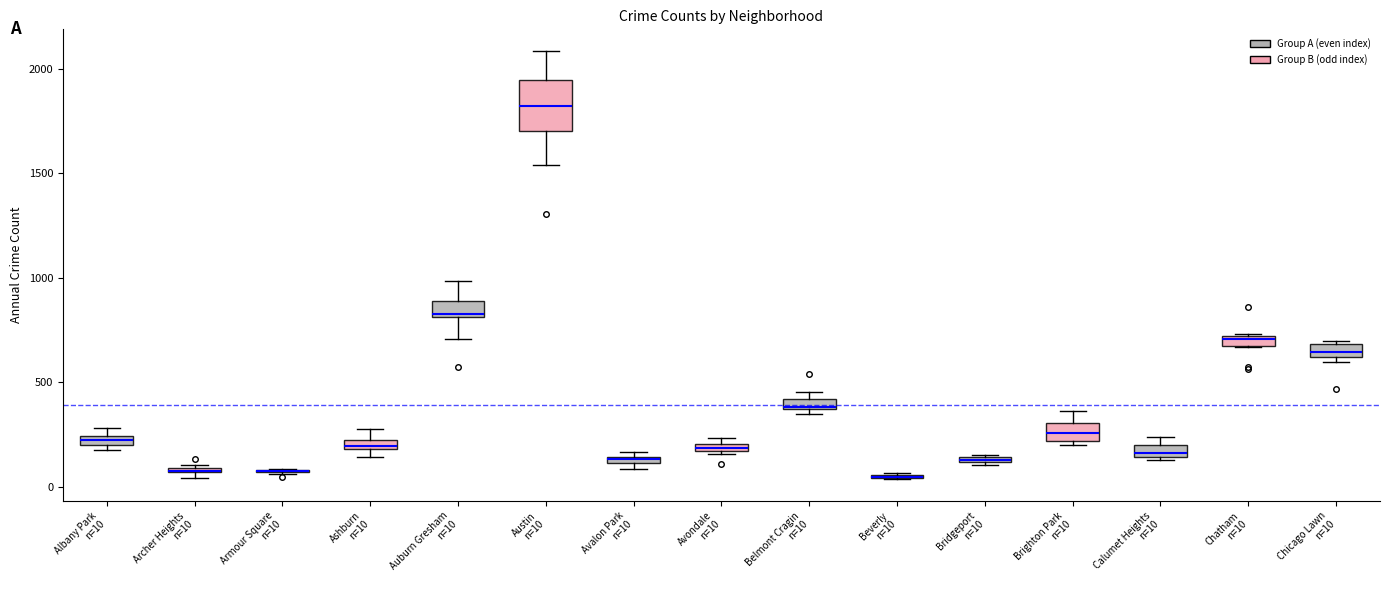

Where is the upper edge of the box for Chicago Lawn n=10 on the y-axis? The values are not printed on the chart, so give them approximately, as read against the axis.

700